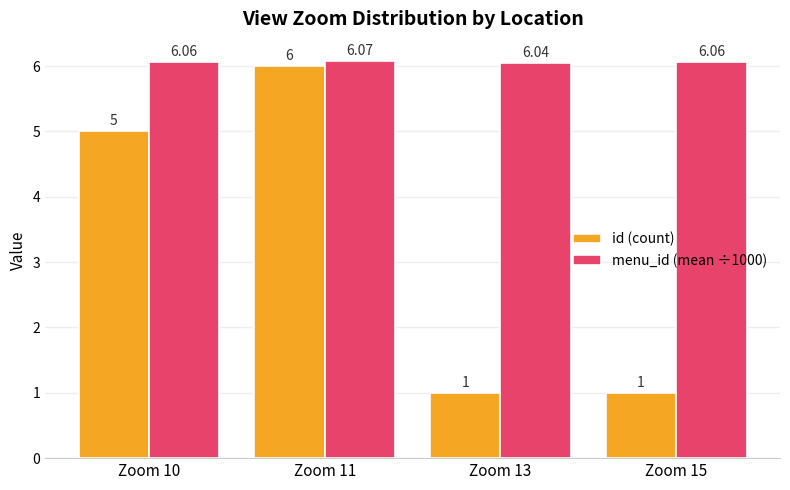

Count the menu_id (mean ÷1000) values in the range 6 to 7.

4